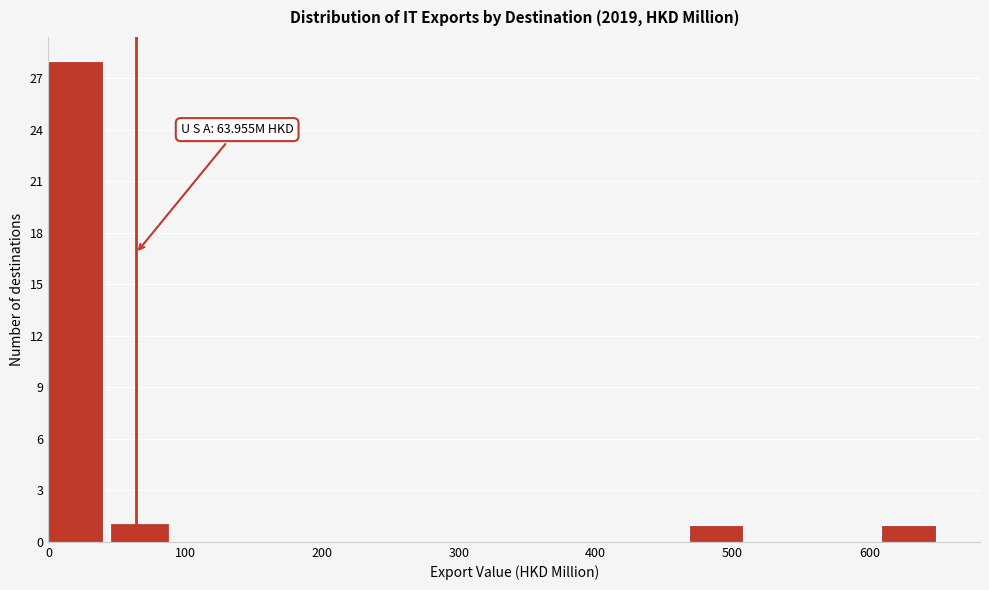

Which range on the x-axis has the tallest bar?

0 to 50